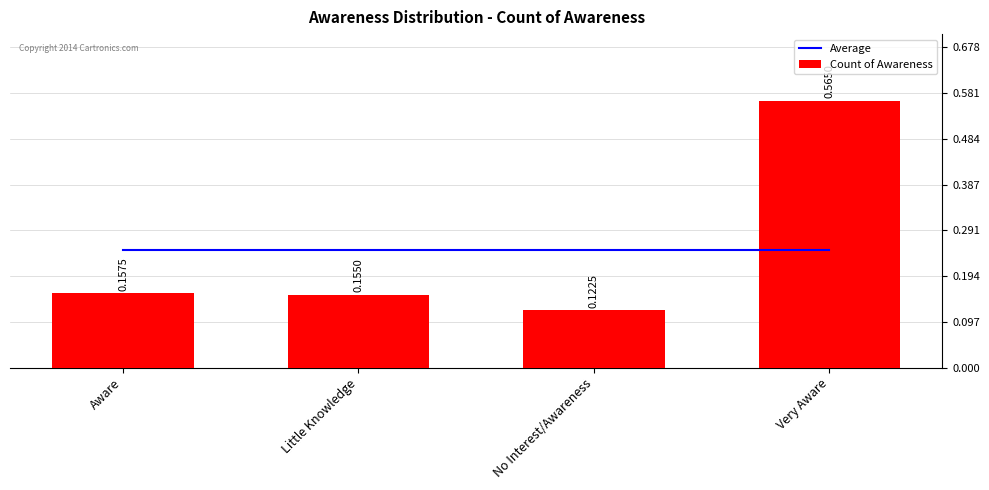

Reading right to left, list all the values displayed in this chart.

Average: Very Aware=0.2	No Interest/Awareness=0.2	Little Knowledge=0.2	Aware=0.2
Count of Awareness: Very Aware=0.6	No Interest/Awareness=0.1	Little Knowledge=0.2	Aware=0.2